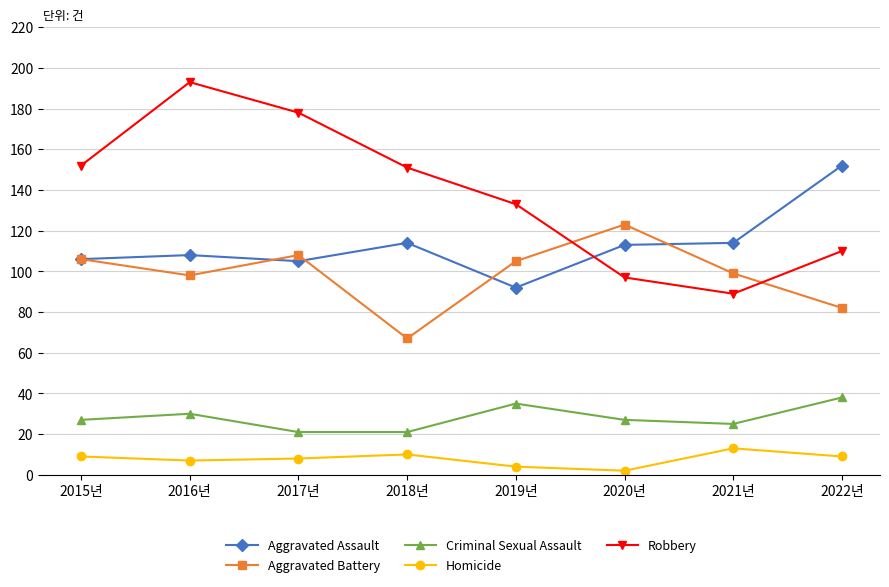

Is it true that Robbery equals 226 at 2019년?

False